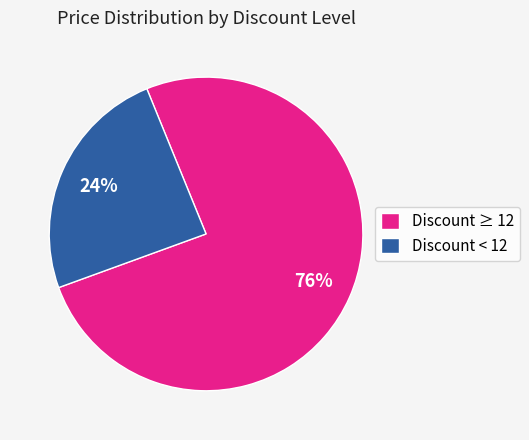

Which has a higher value, Discount ≥ 12 or Discount < 12?

Discount ≥ 12